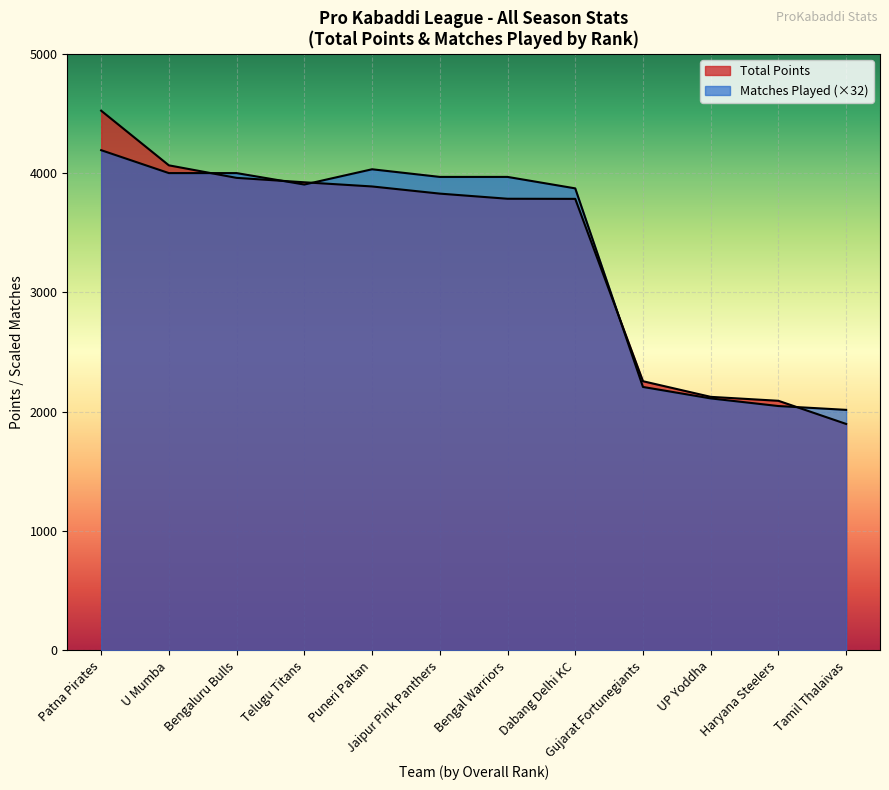

What is the value of the Matches Played point at the 8th from the left?

3872